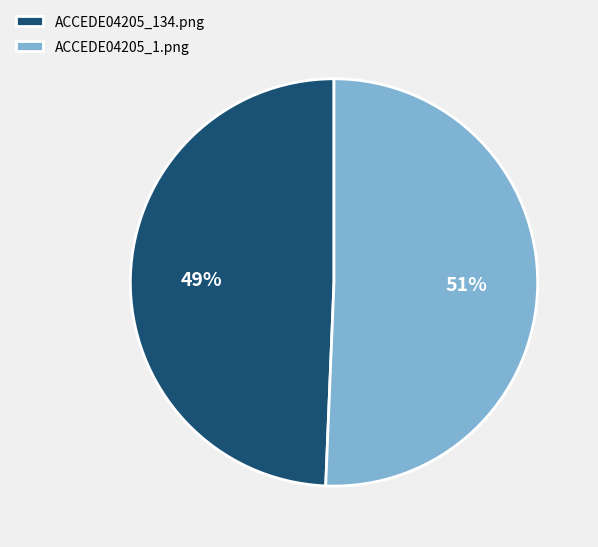

To the nearest percent, what percentage of the pie is ACCEDE04205_1.png?

51%